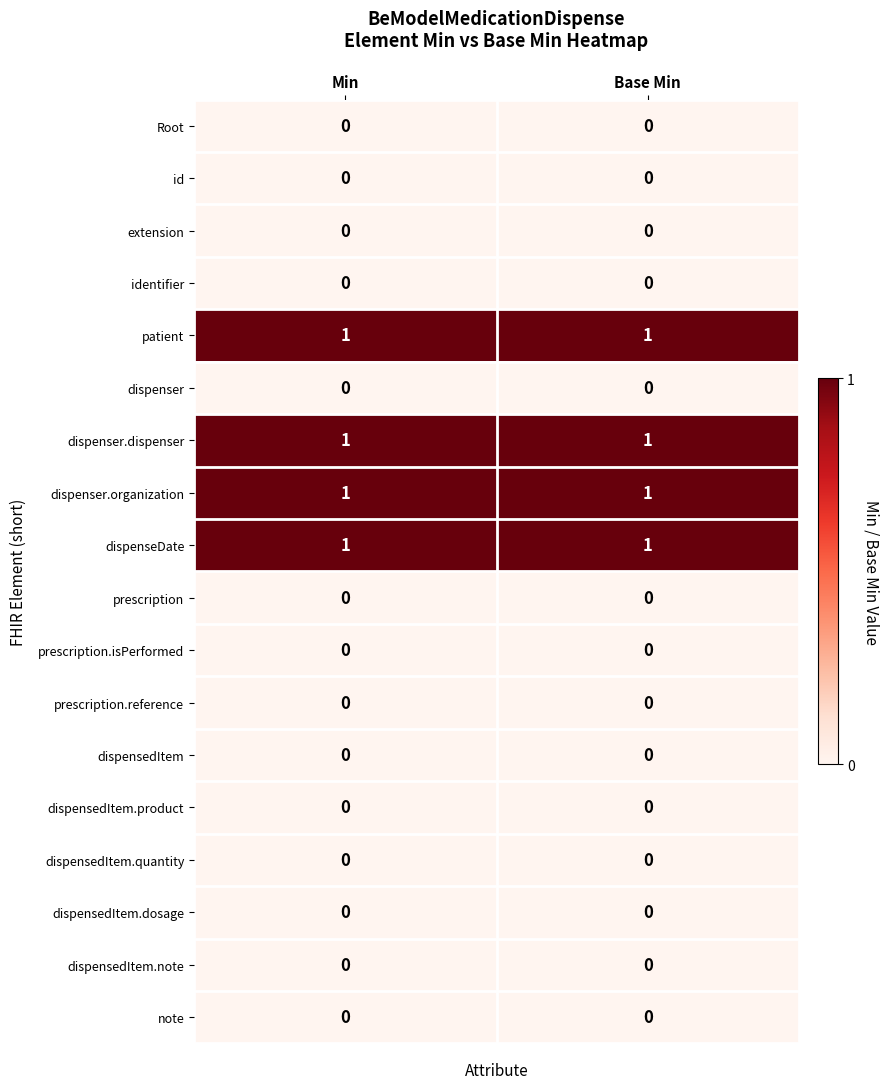

At how many categories does at least one series exceed 0?

2